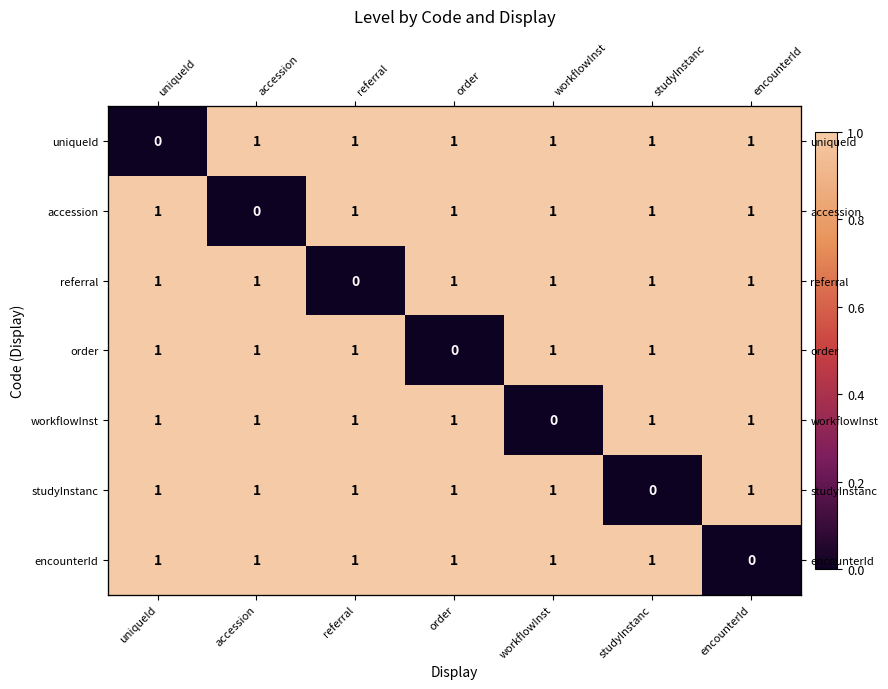

True or false: encounterId has a value of 1 at uniqueId.

True